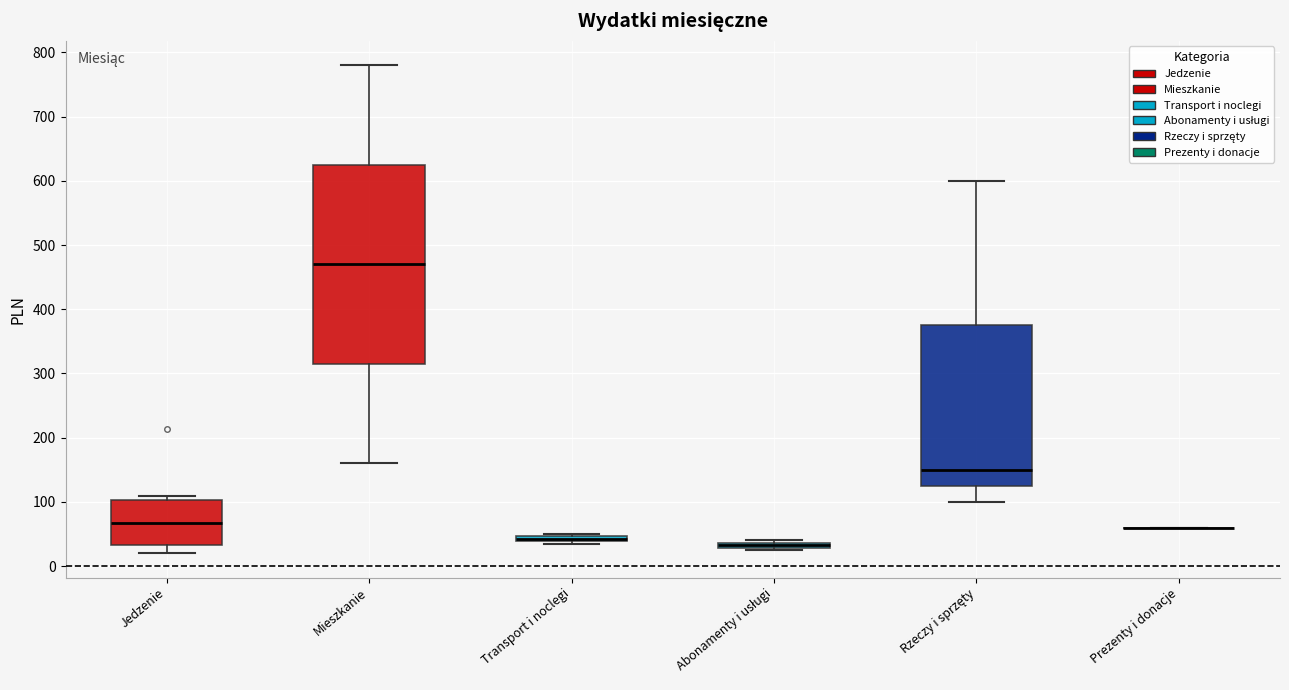

Which box is the tallest, from its lower edge to its upper edge?

Mieszkanie